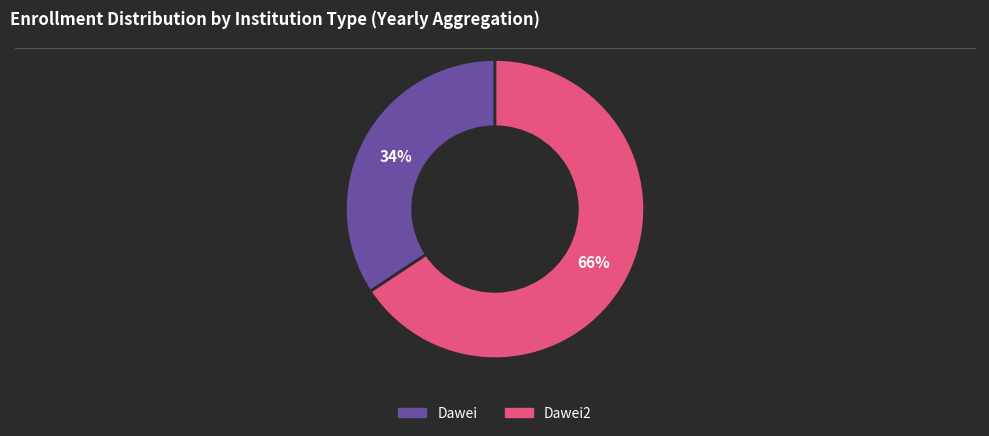

Is there any slice that represents more than half of the pie?

Yes